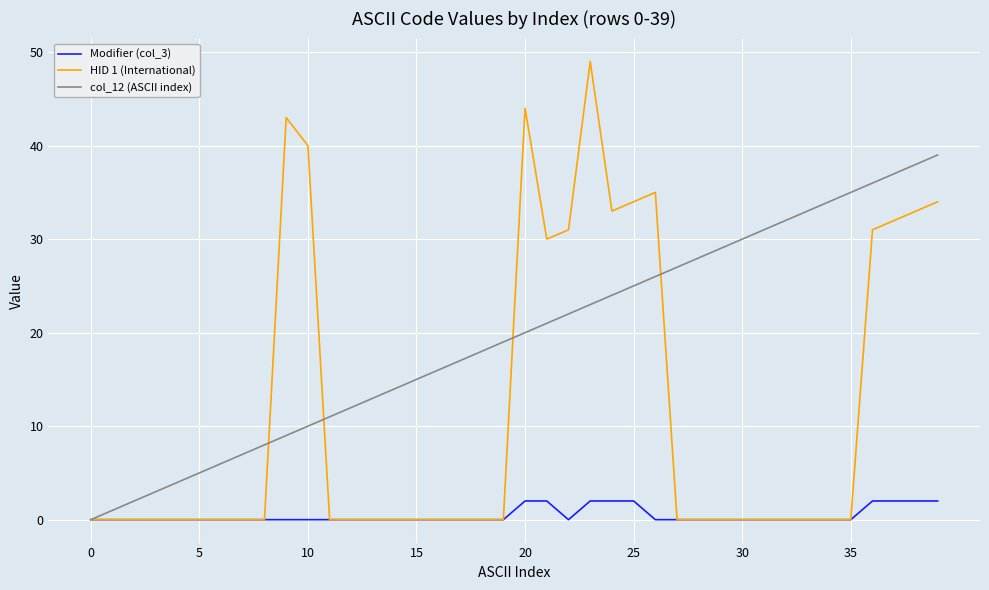

Rank the series by their maximum value, from lowest to highest.

Modifier (col_3), col_12 (ASCII index), HID 1 (International)